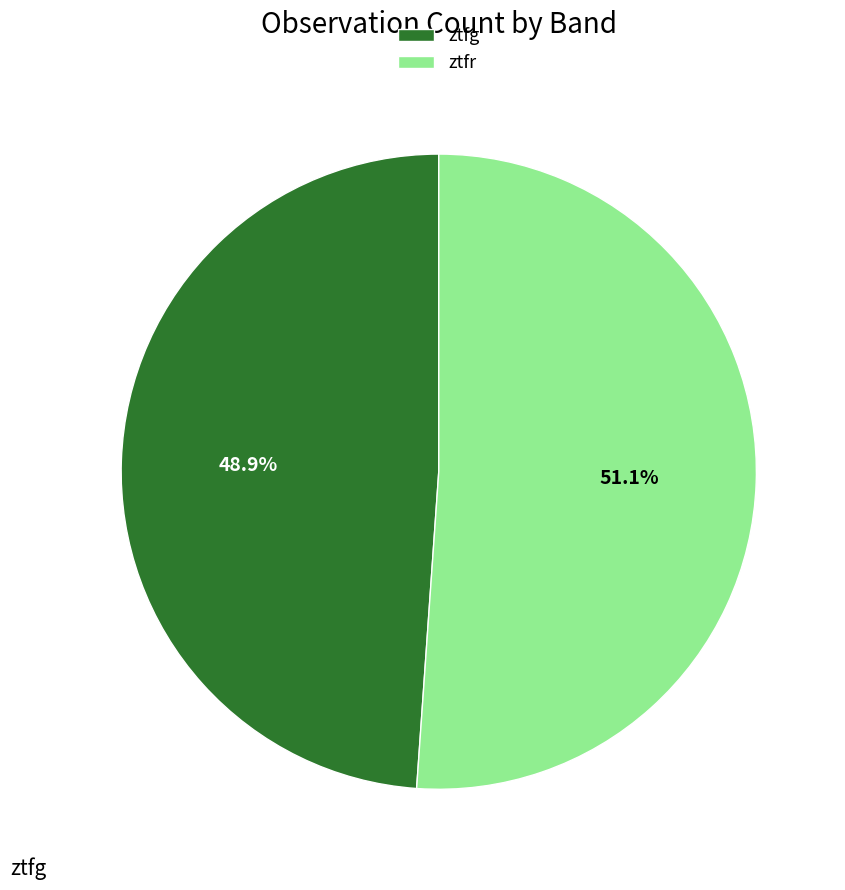

How many slices are in this pie chart?

2